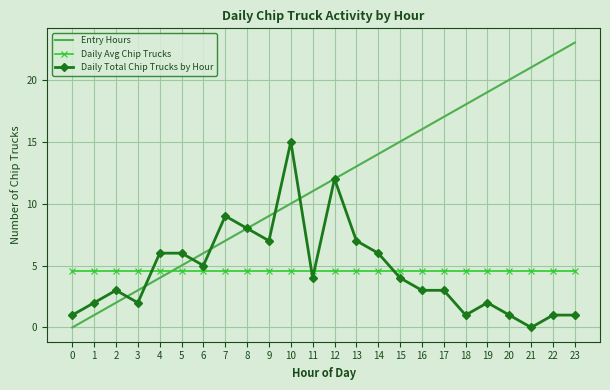

Reading left to right, transcribe all the data shown in this chart.

Entry Hours: 0=0.0	1=1.0	2=2.0	3=3.0	4=4.0	5=5.0	6=6.0	7=7.0	8=8.0	9=9.0	10=10.0	11=11.0	12=12.0	13=13.0	14=14.0	15=15.0	16=16.0	17=17.0	18=18.0	19=19.0	20=20.0	21=21.0	22=22.0	23=23.0
Daily Avg Chip Trucks: 0=4.5	1=4.5	2=4.5	3=4.5	4=4.5	5=4.5	6=4.5	7=4.5	8=4.5	9=4.5	10=4.5	11=4.5	12=4.5	13=4.5	14=4.5	15=4.5	16=4.5	17=4.5	18=4.5	19=4.5	20=4.5	21=4.5	22=4.5	23=4.5
Daily Total Chip Trucks by Hour: 0=1.0	1=2.0	2=3.0	3=2.0	4=6.0	5=6.0	6=5.0	7=9.0	8=8.0	9=7.0	10=15.0	11=4.0	12=12.0	13=7.0	14=6.0	15=4.0	16=3.0	17=3.0	18=1.0	19=2.0	20=1.0	21=0.0	22=1.0	23=1.0